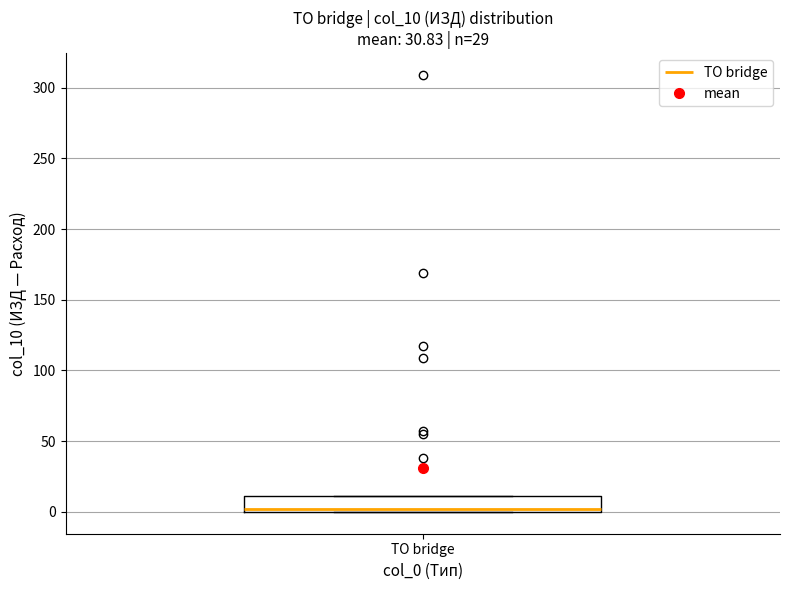

Transcribe this box plot: give where the median line is, the range the box spans, and where the two whiskers end, as read against the y-axis. The values are not printed on the chart, so give them approximately, as read against the axis.

median 0 (just above the box's lower edge), box 0 to 10, whiskers 0 to 10